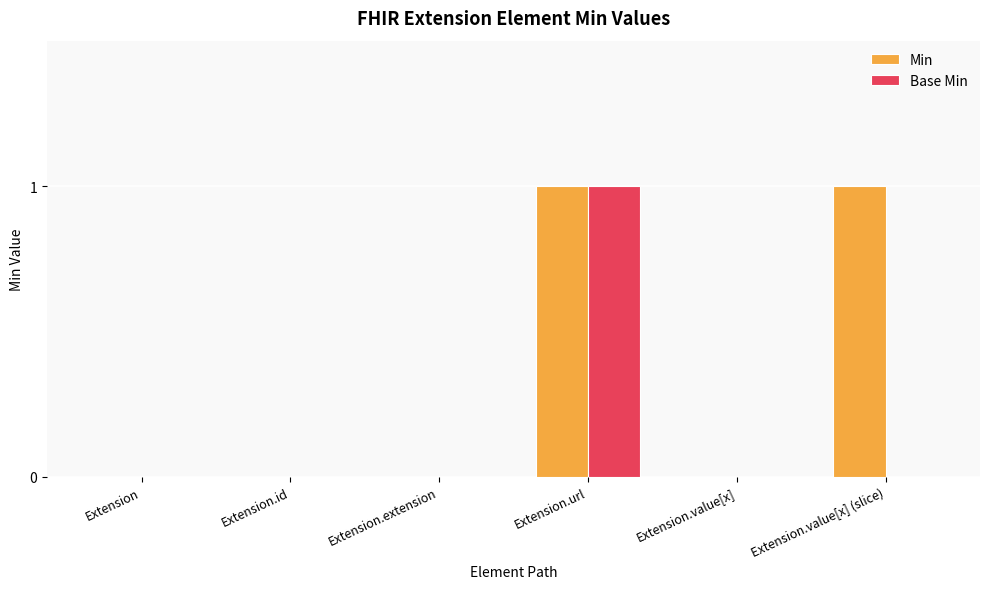

How many Base Min values are between 0 and 1?

6